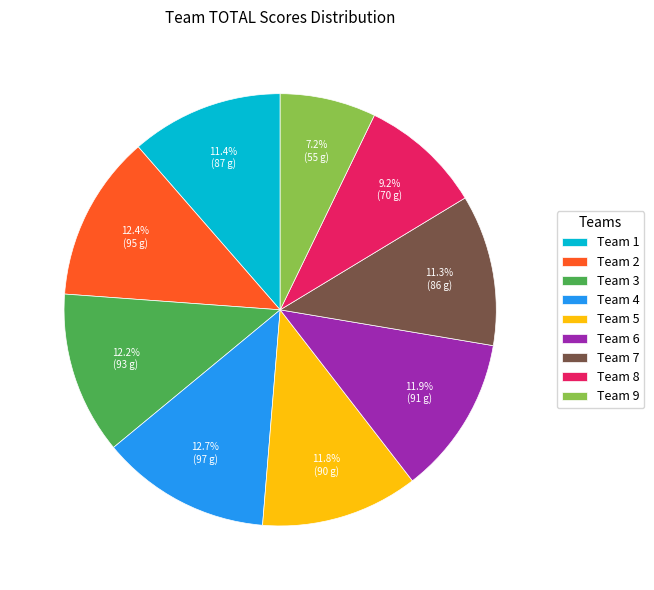

Is Team 6 the majority of the pie?

No